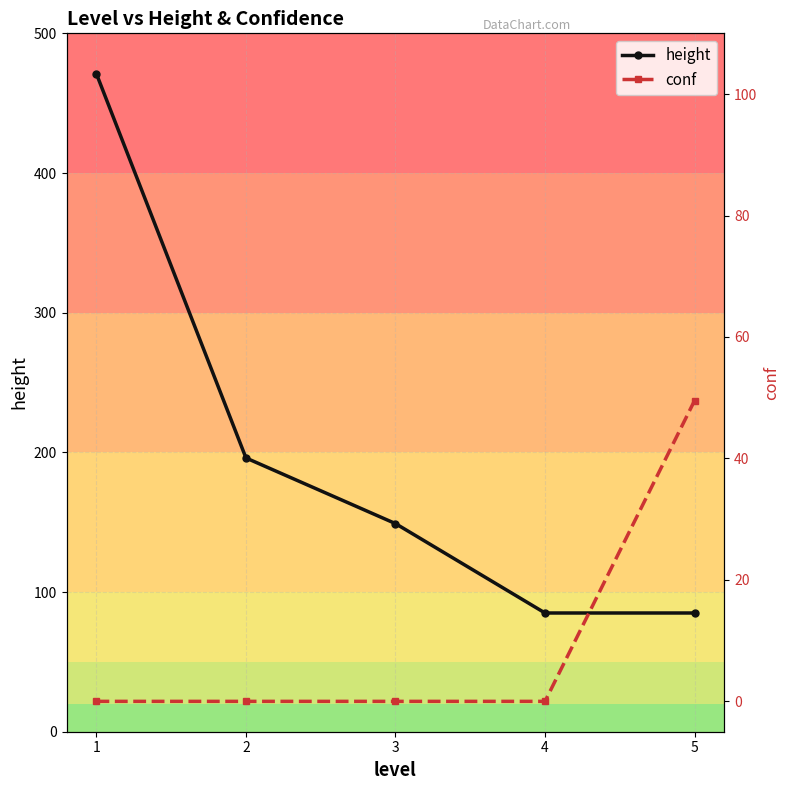

Is it true that height equals 125.9 at 5?

False